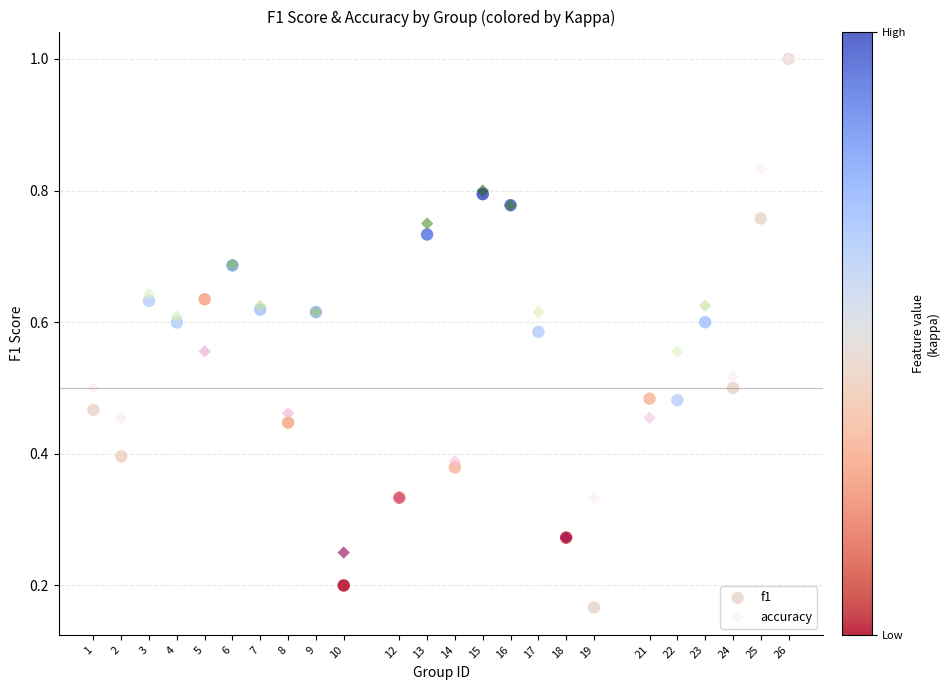

What are all the series names shown in the legend?

f1, accuracy